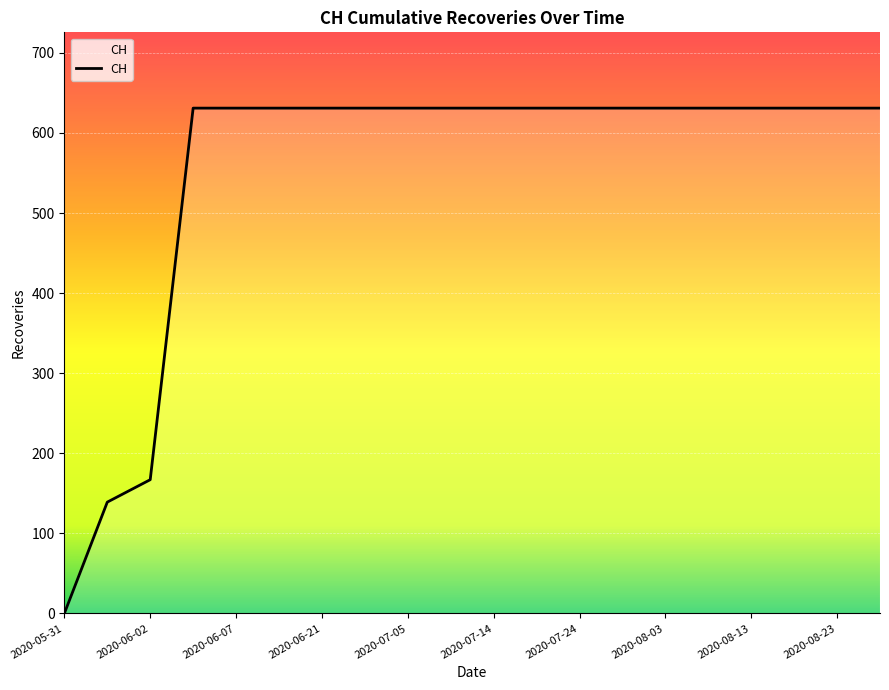

How many positive values are there?

19